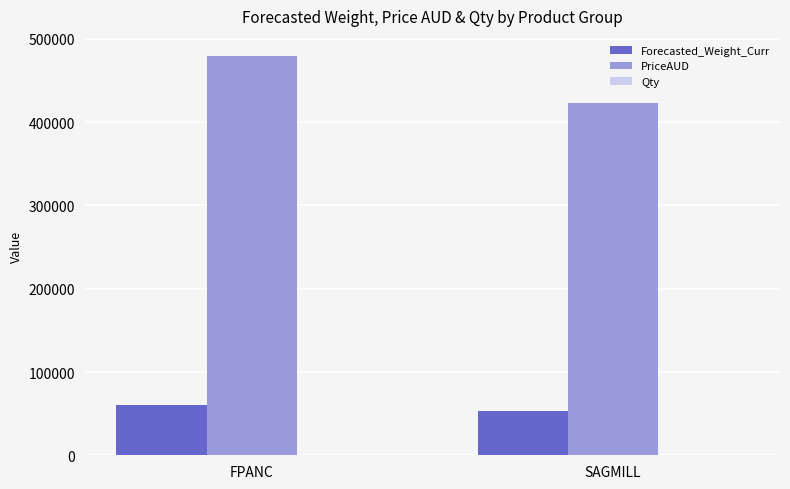

Are the bars grouped side by side (vs. stacked)?

Yes